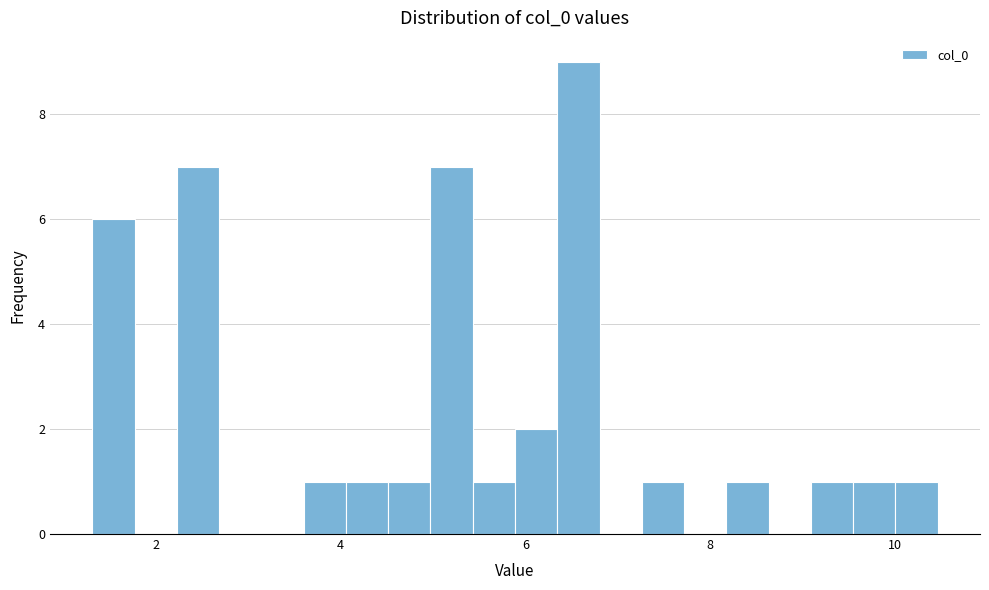

Around what value on the x-axis is the tallest bar? Give the approximate position of its centre, as read against the axis.

6.6